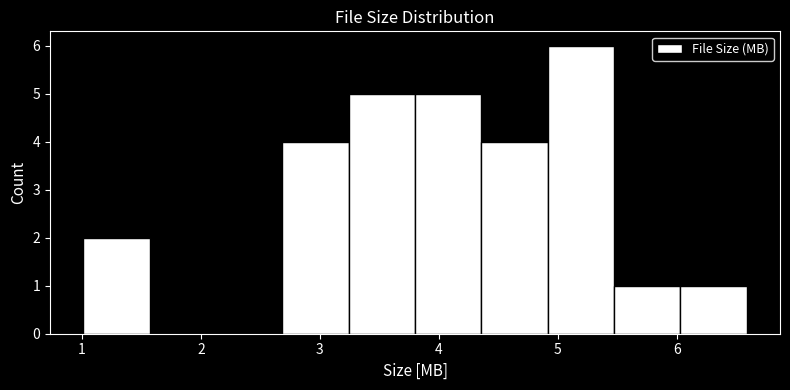

How tall is the bar that spans 5.5 to 6.0 on the x-axis? Neither the bar edges nor the heights are printed on the chart, so give them approximately, as read against the axes.

1